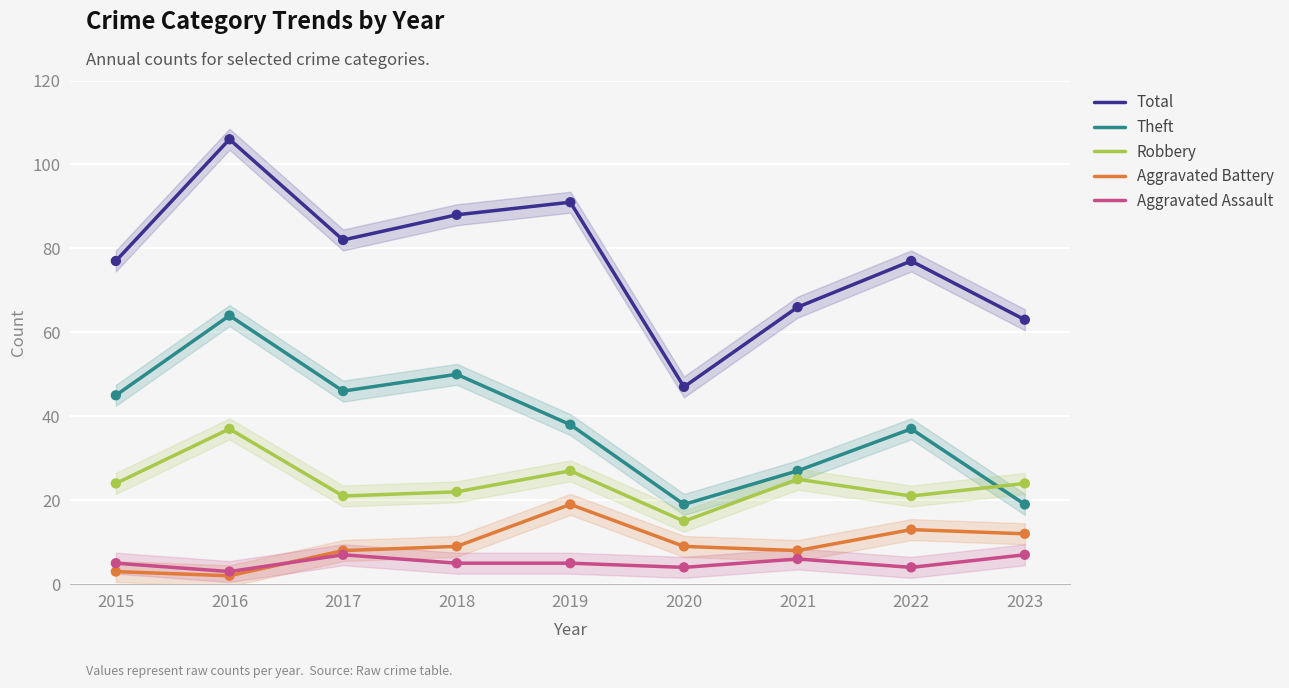

What are all the series names shown in the legend?

Total, Theft, Robbery, Aggravated Battery, Aggravated Assault